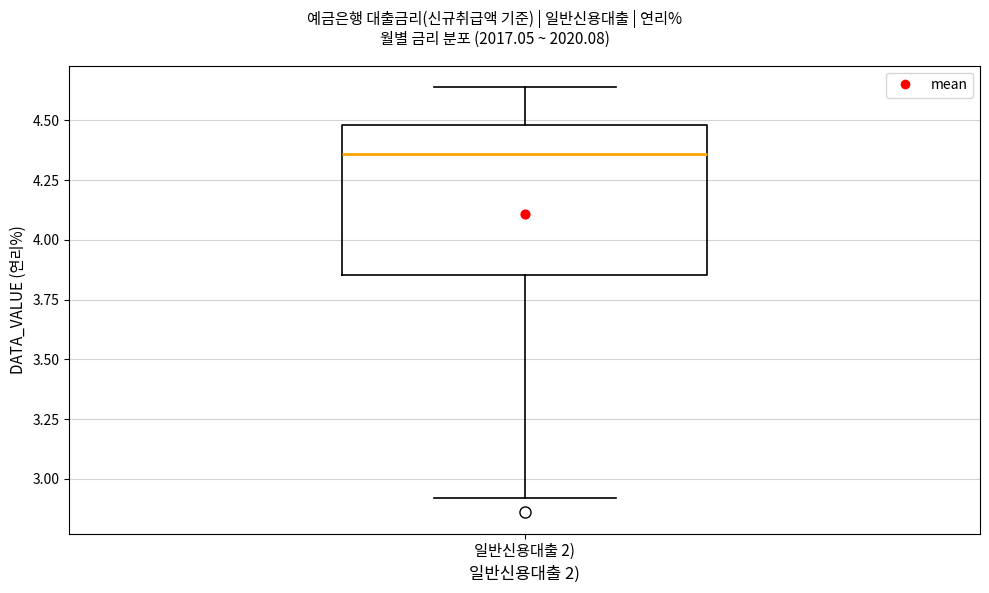

Where does the median line of the box for 일반신용대출 2) sit on the y-axis? The values are not printed on the chart, so give them approximately, as read against the axis.

4.35